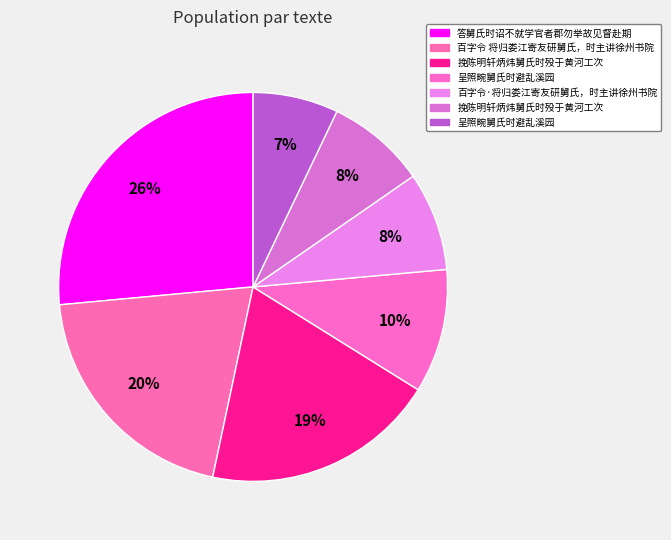

Count the number of slices in the pie.

7